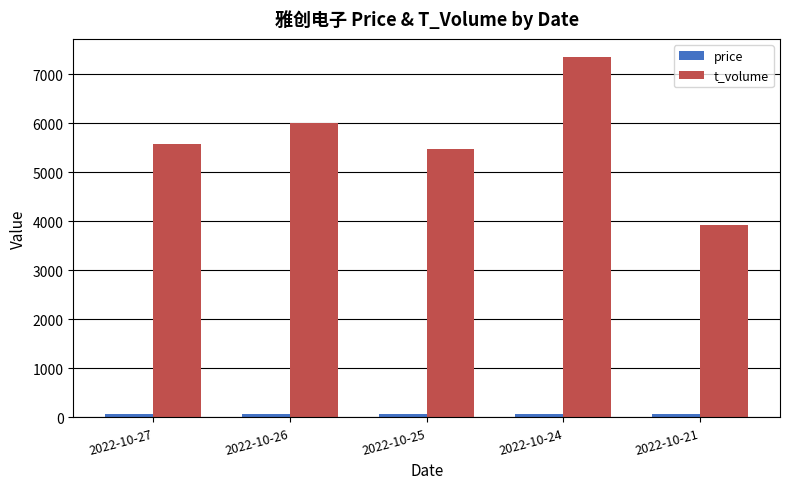

What is the difference between the second highest and minimum values in the t_volume series?

2078.0